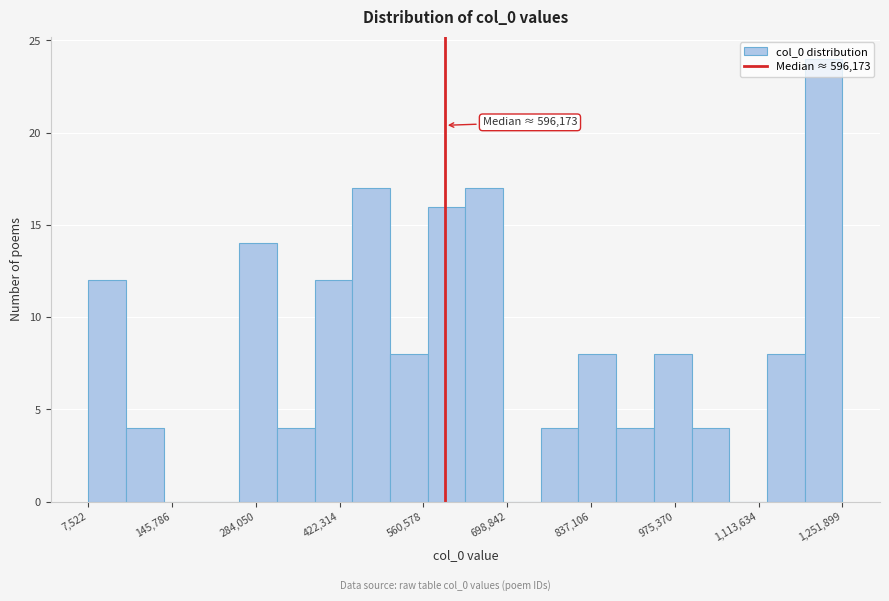

Read against the x-axis, roughly where is the centre of the tallest bar?

1220000